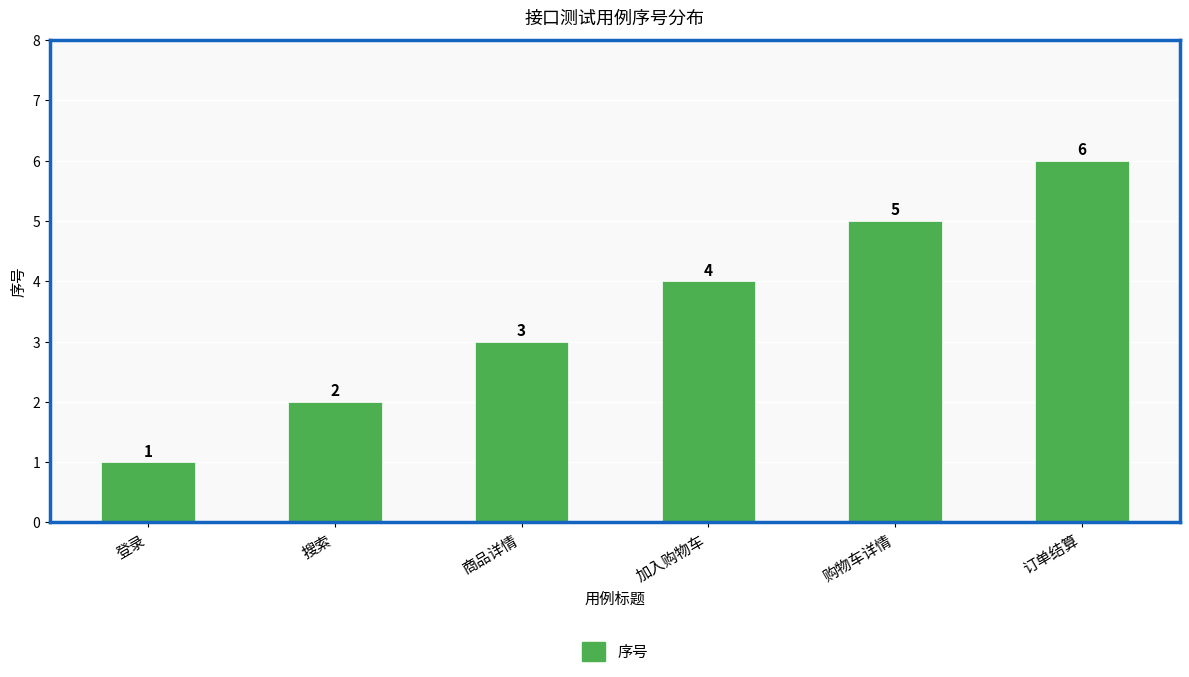

Approximately how many times larger is the value at 购物车详情 compared to 商品详情?

1.7